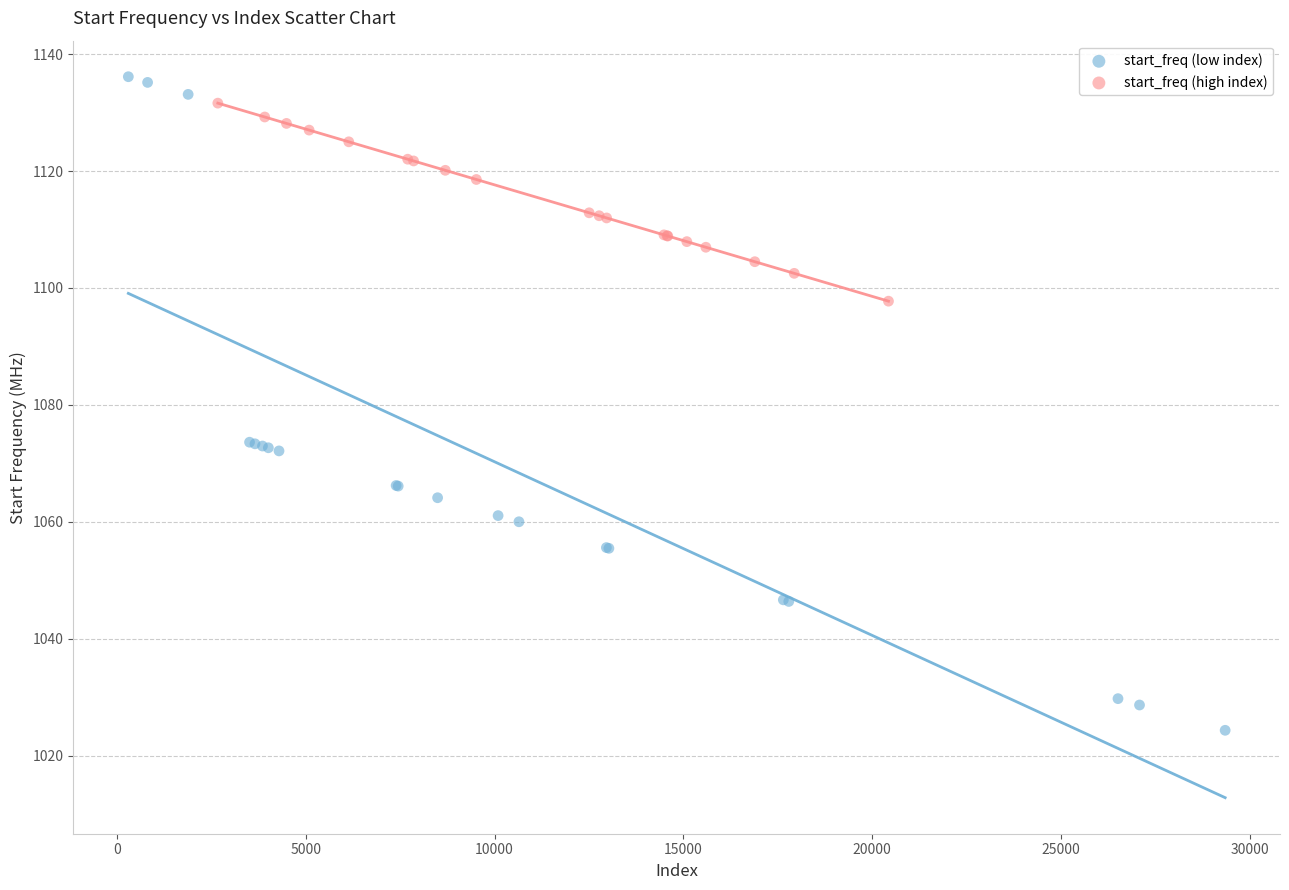

What are all the series names shown in the legend?

start_freq (low index), start_freq (high index)